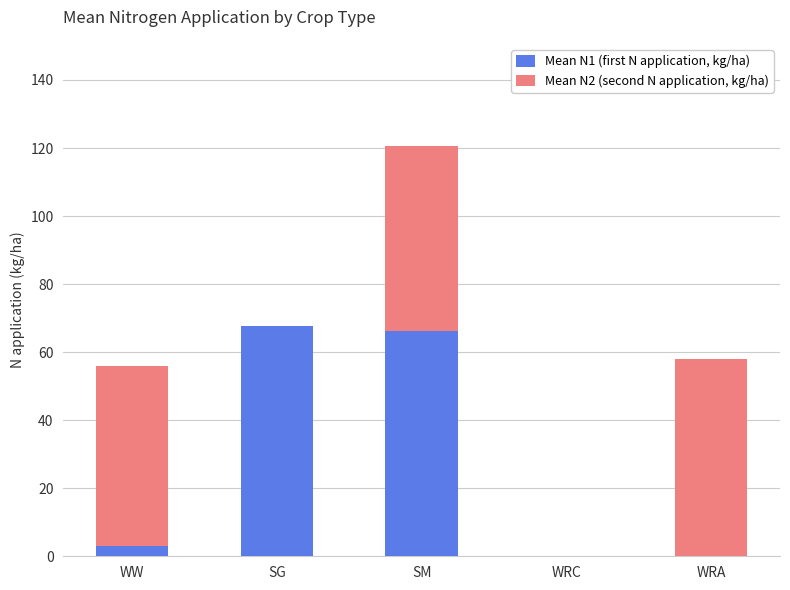

What are all the series names shown in the legend?

Mean N1 (first N application, kg/ha), Mean N2 (second N application, kg/ha)